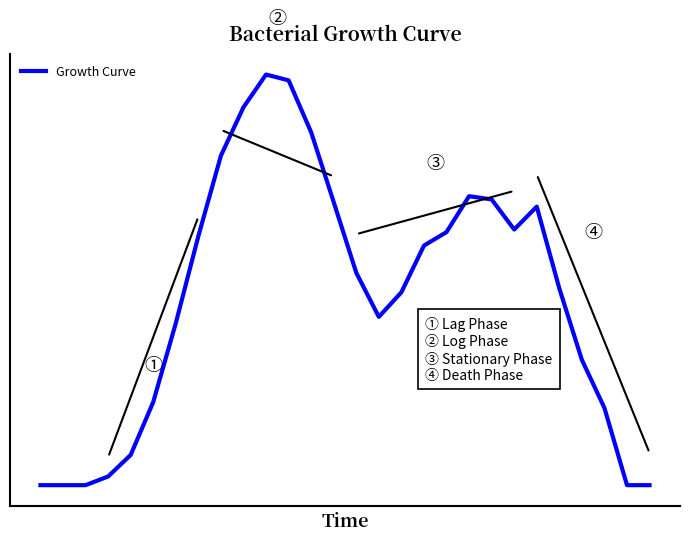

How many interior local valleys (lower than both neighbors) does the data have?

2